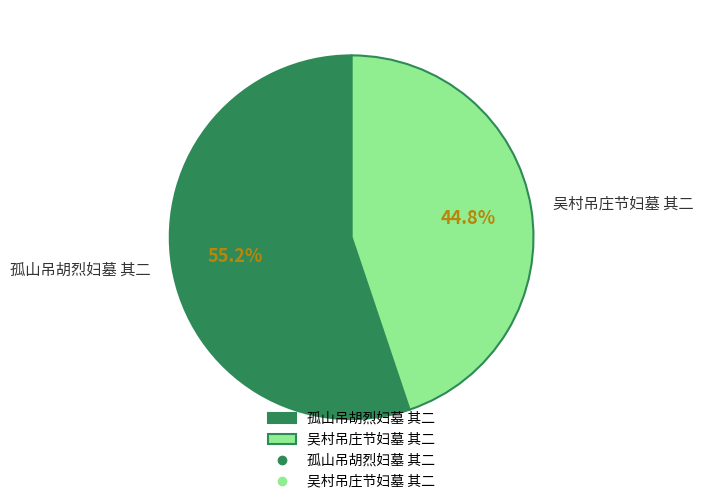

What is the smallest slice in the pie chart?

吴村吊庄节妇墓 其二